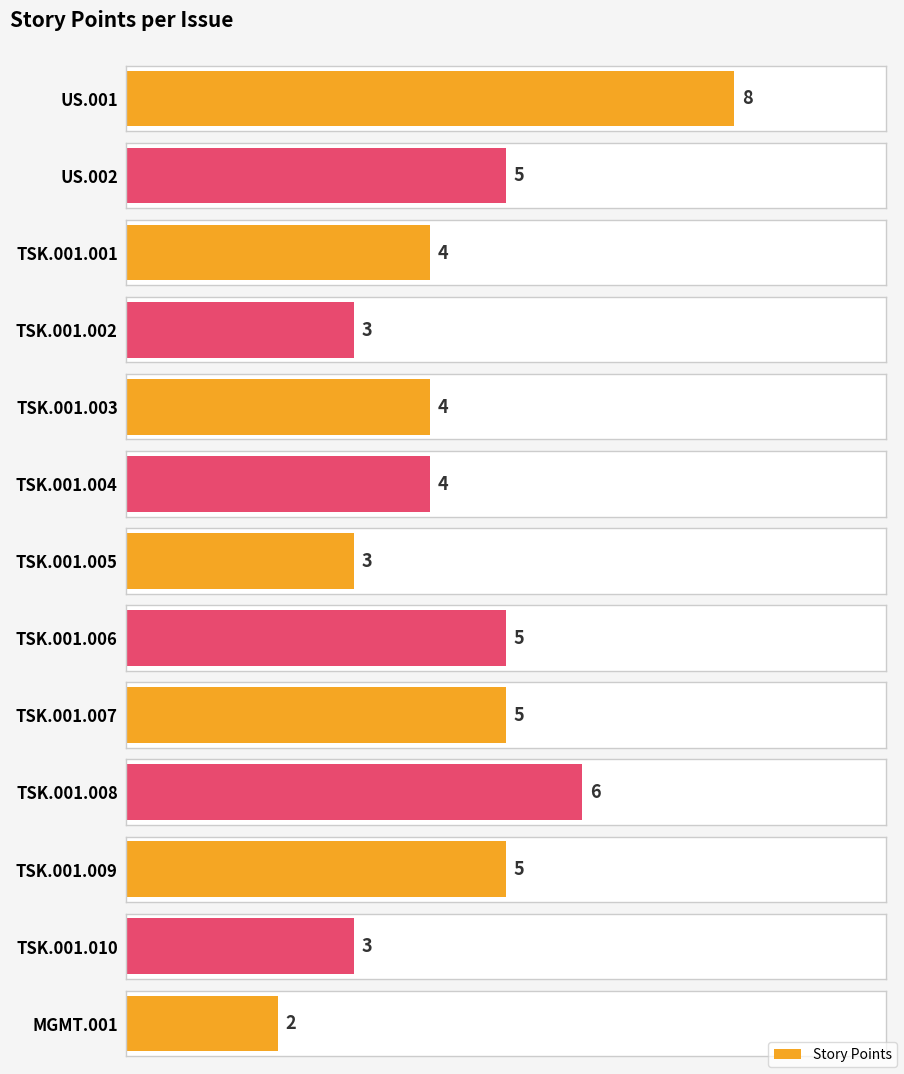

What is the average value?

4